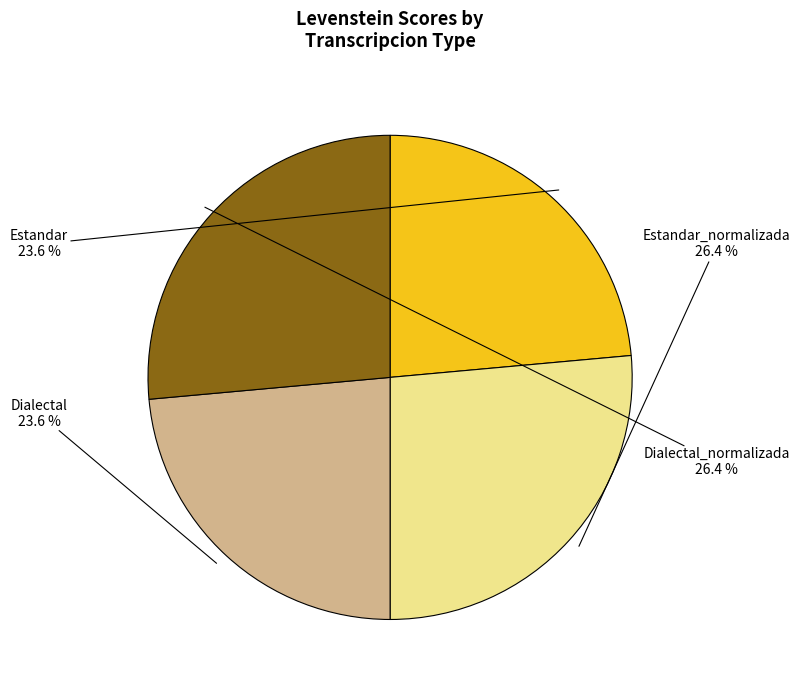

Does any single category account for the majority?

No